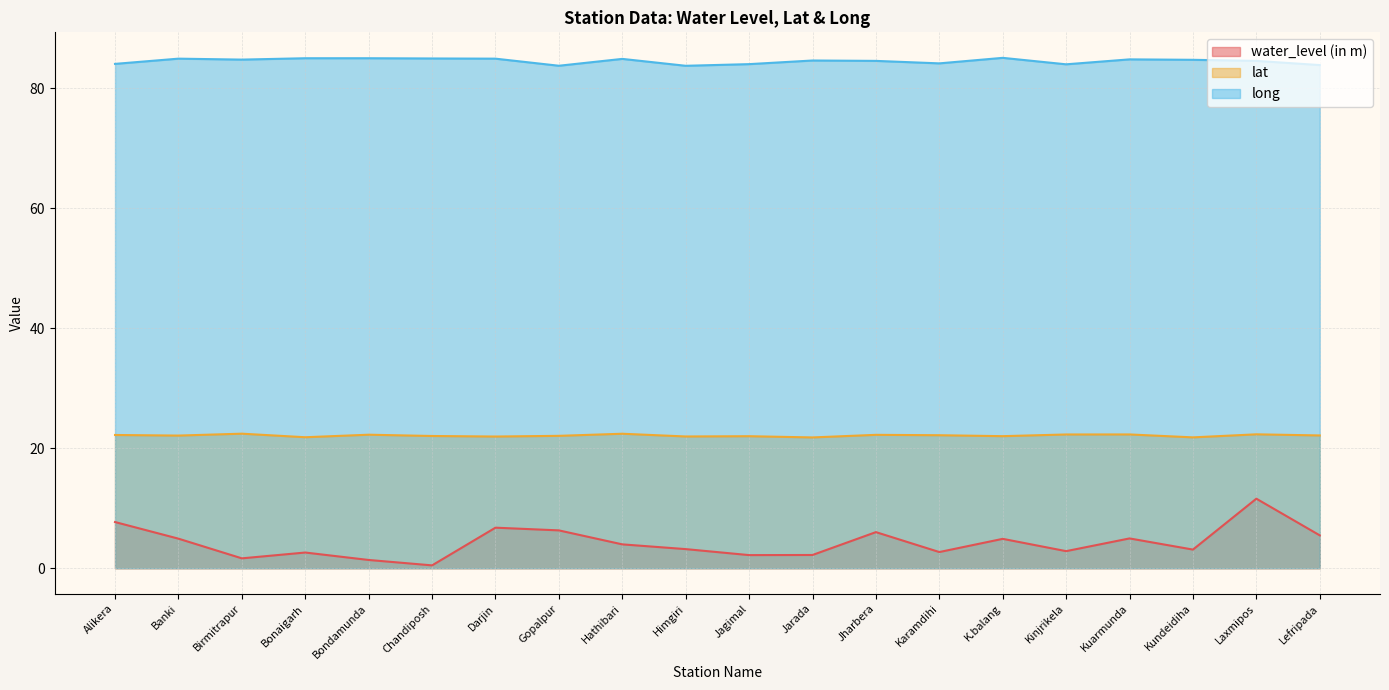

How many categories are shown in the chart?

20